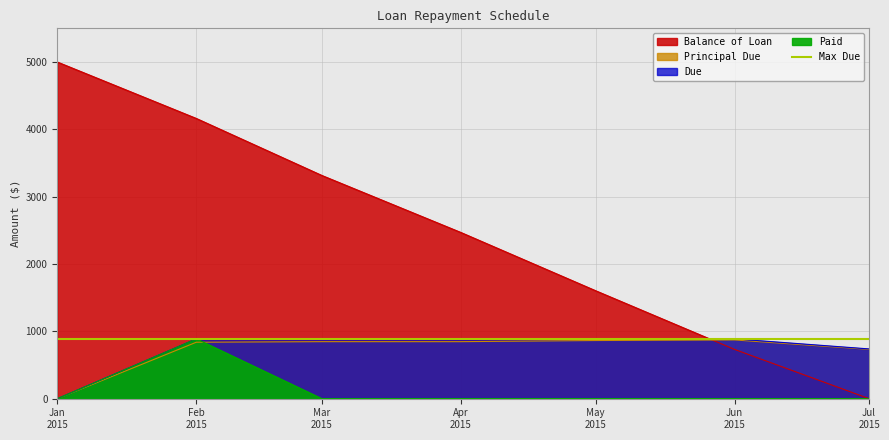

What is the value of the Principal Due point at the 5th from the left?

863.8